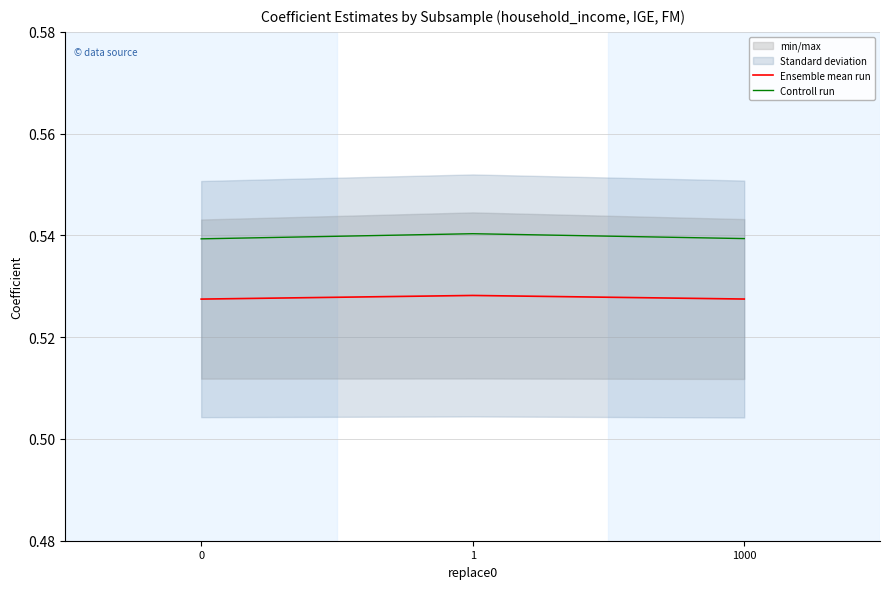

Rank the series by their maximum value, from highest to lowest.

Controll run, Ensemble mean run